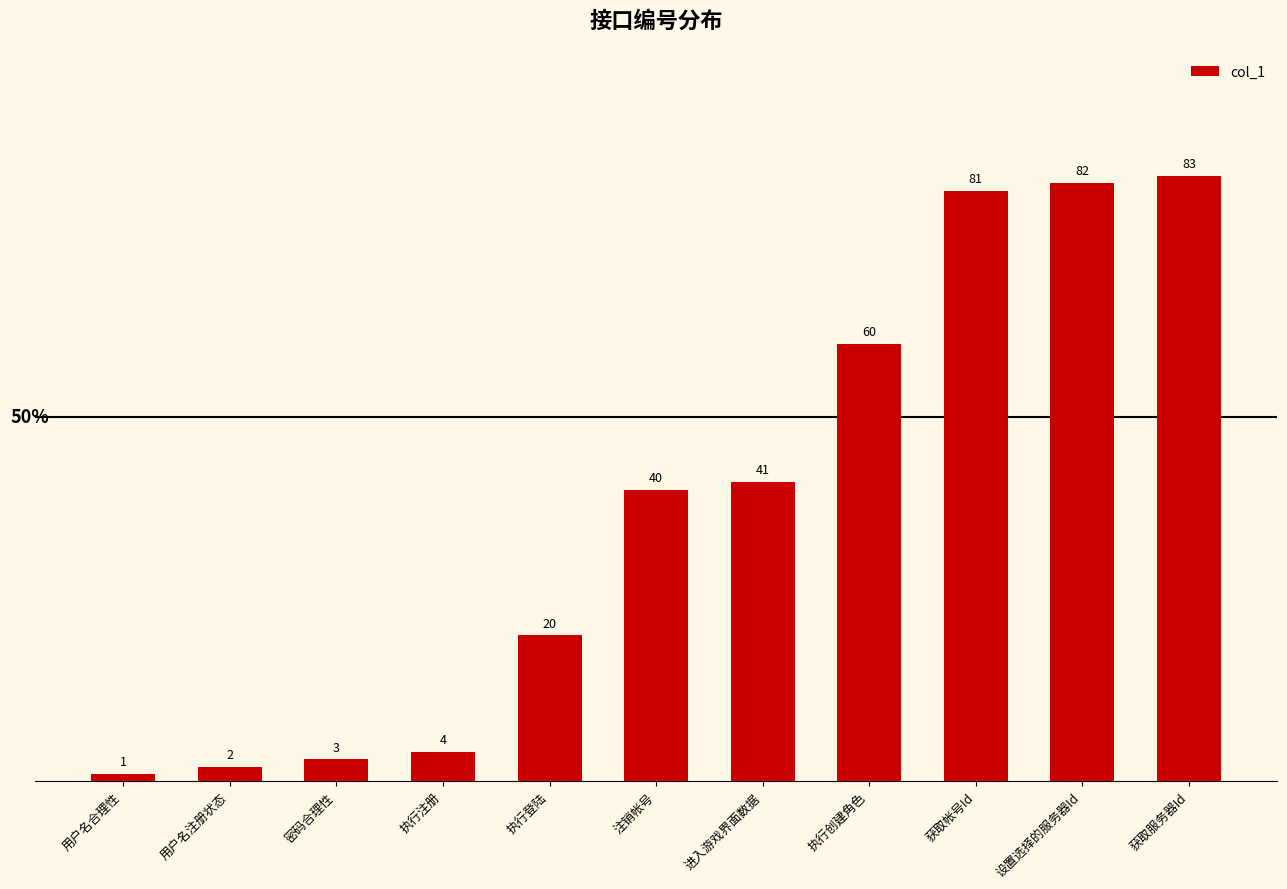

List the labels in order of value, largest first.

获取服务器Id, 设置选择的服务器Id, 获取帐号Id, 执行创建角色, 进入游戏界面数据, 注销帐号, 执行登陆, 执行注册, 密码合理性, 用户名注册状态, 用户名合理性